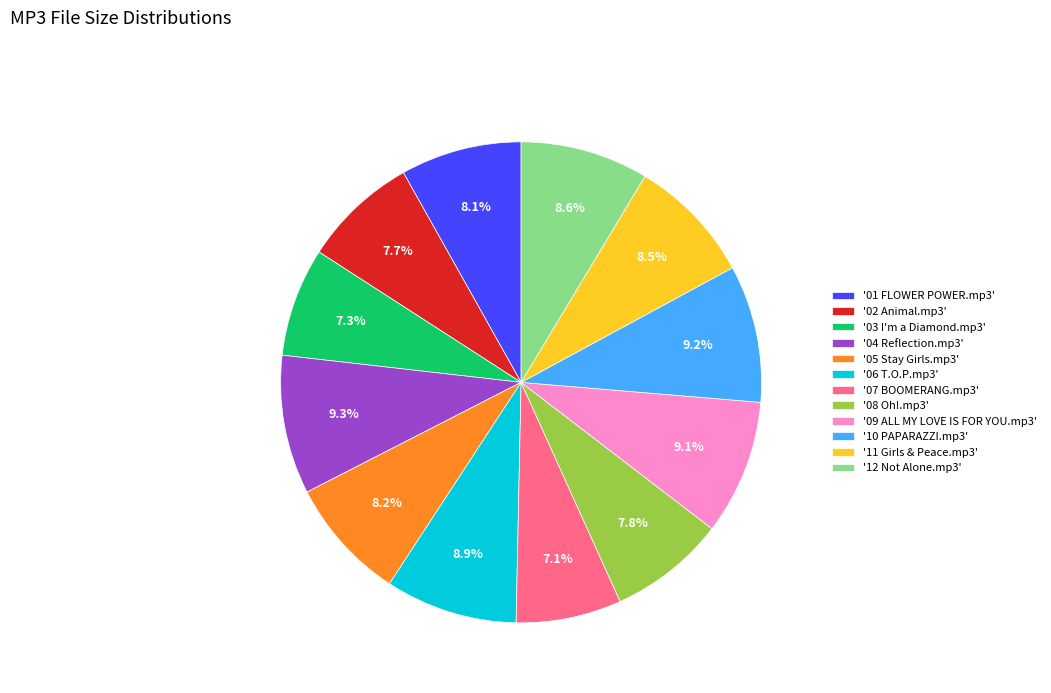

Is the sum of '05 Stay Girls.mp3' and '07 BOOMERANG.mp3' greater than half?

No